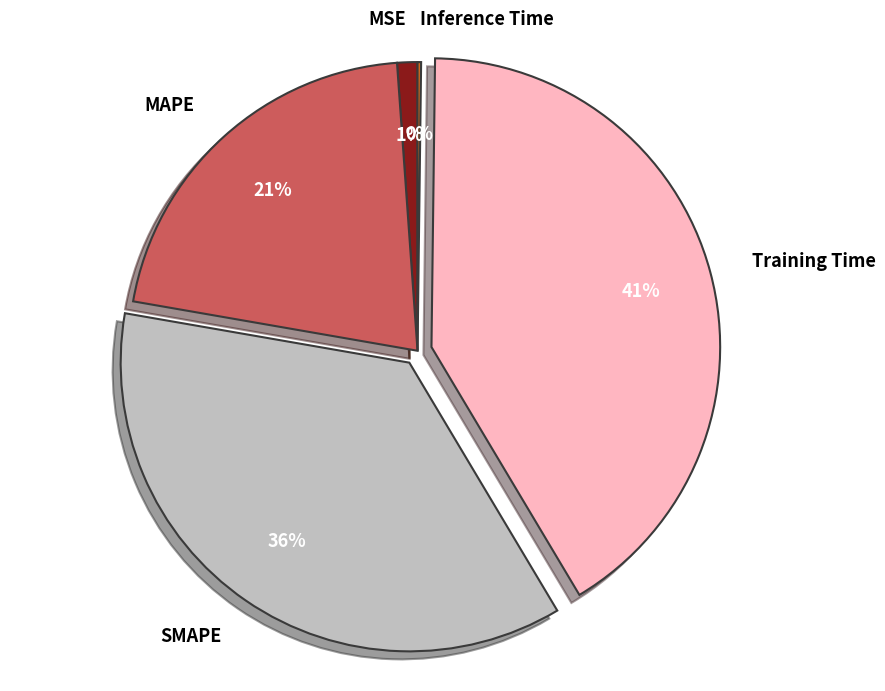

What is the largest slice in the pie chart?

Training Time